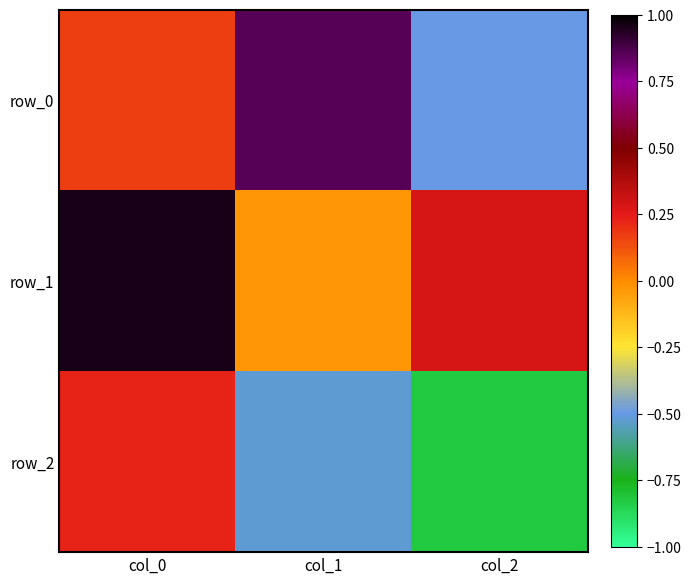

Reading right to left, what are all the values shown in this chart?

row_0: -0.5	0.9	0.2
row_1: 0.3	-0.0	1.0
row_2: -0.8	-0.5	0.2